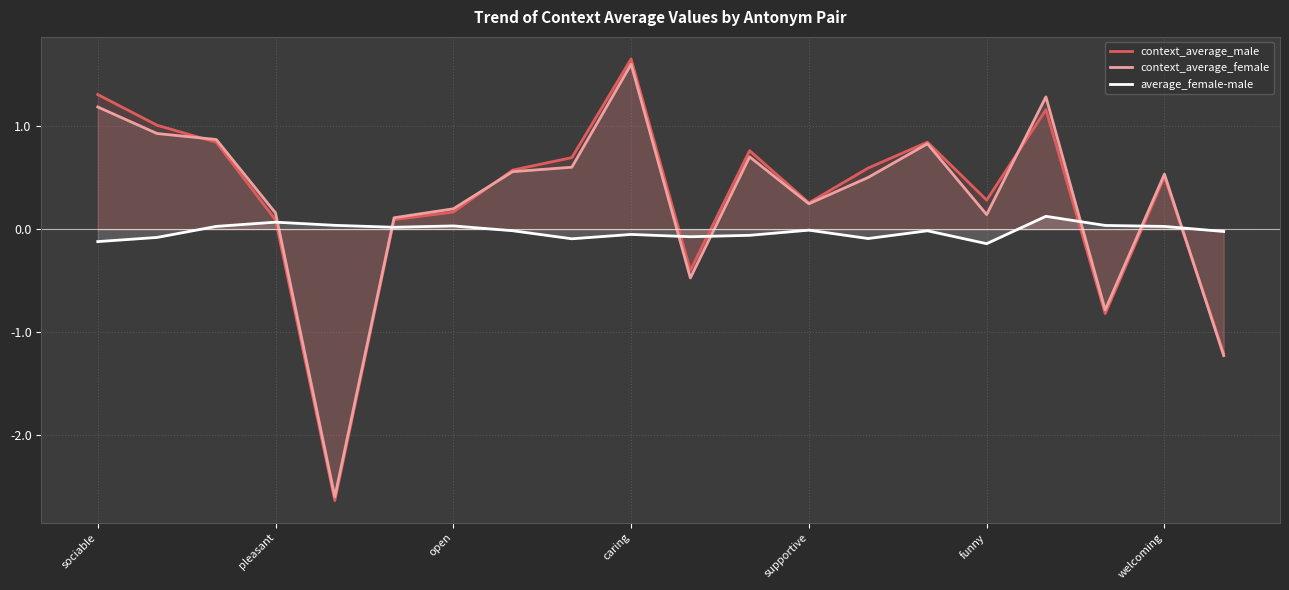

How many negative values does the context_average_male series have?

4